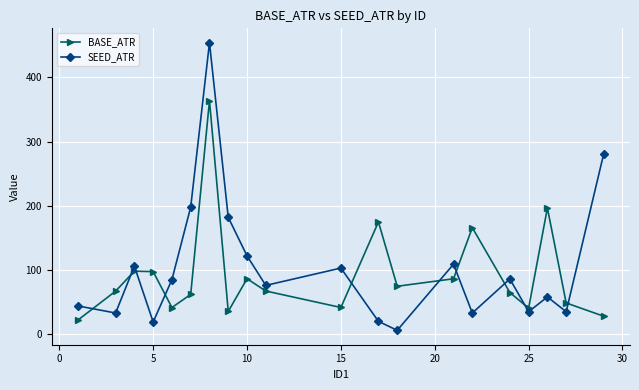

List the series in order of their peak value, highest first.

SEED_ATR, BASE_ATR